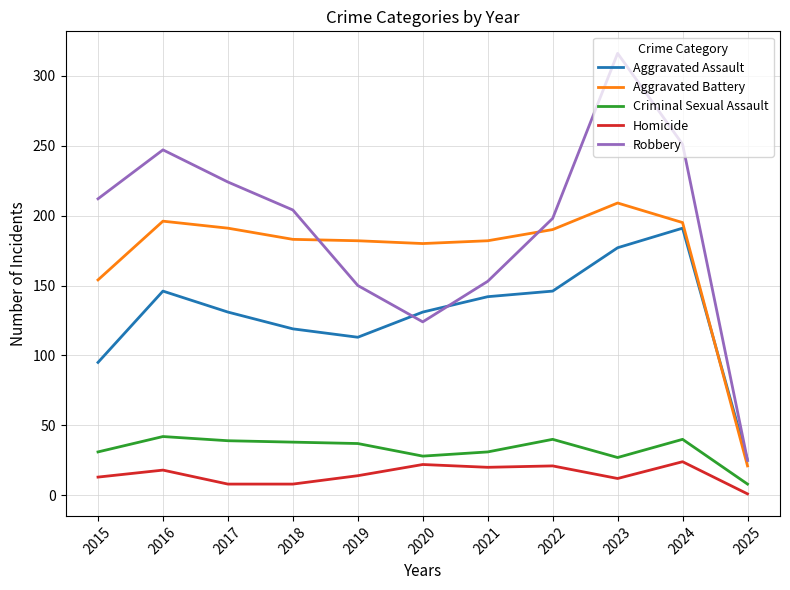

What is the difference between the maximum and minimum values in the Aggravated Battery series?

188